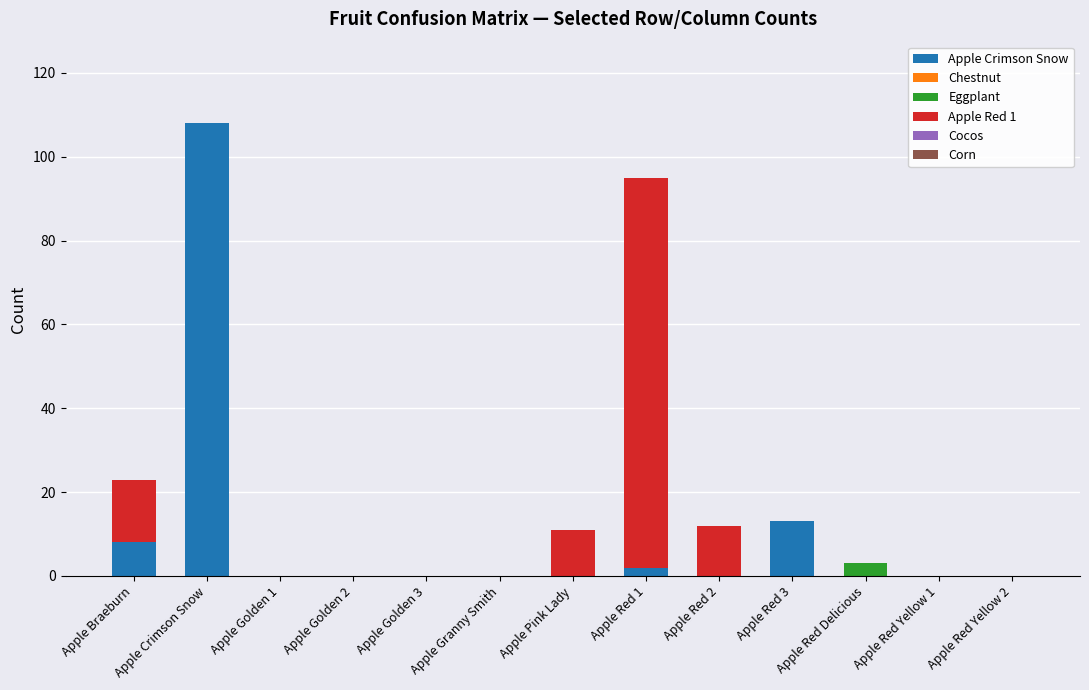

Are the bars grouped side by side (vs. stacked)?

No